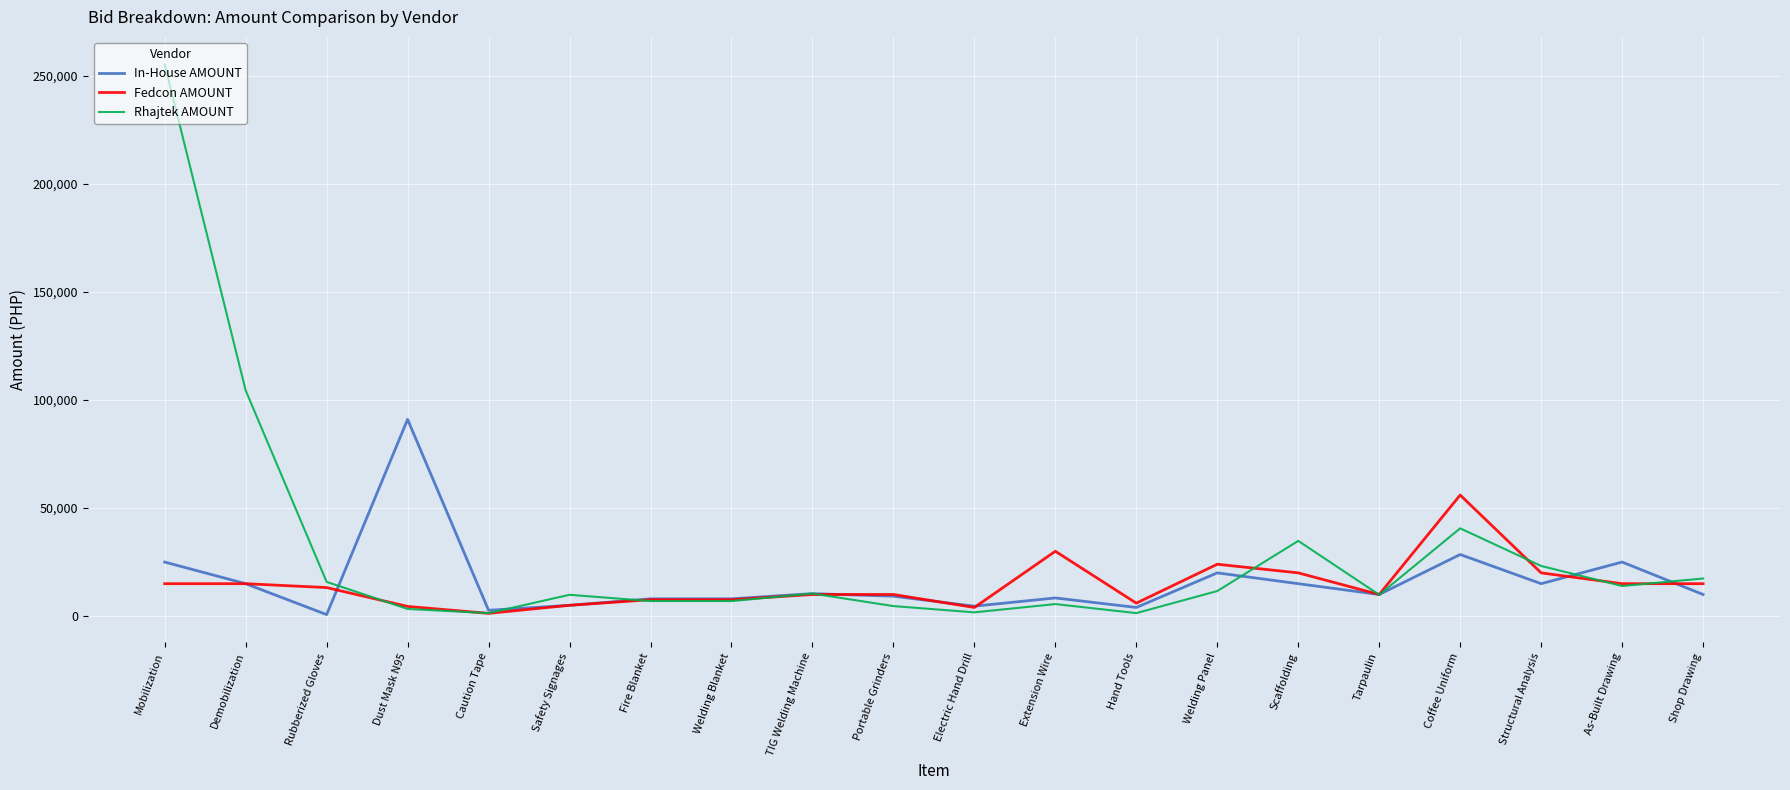

At which label does Rhajtek AMOUNT first exceed 10440?

Mobilization